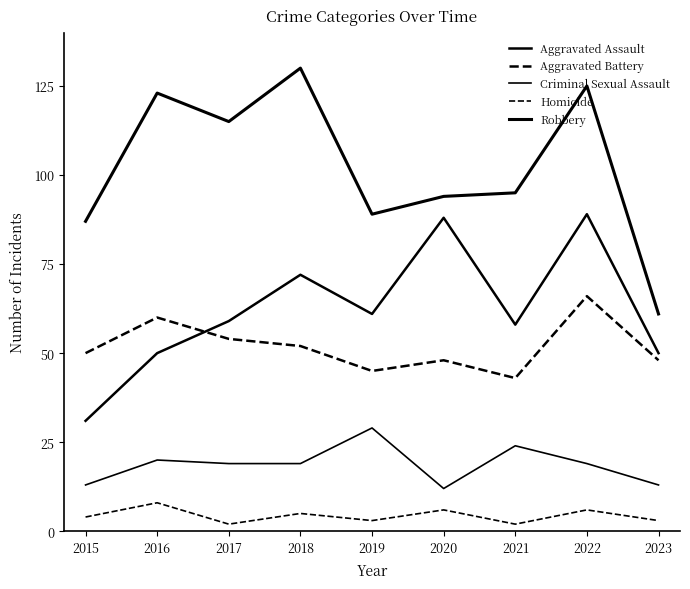

What is the total value across all series at 2021?

222